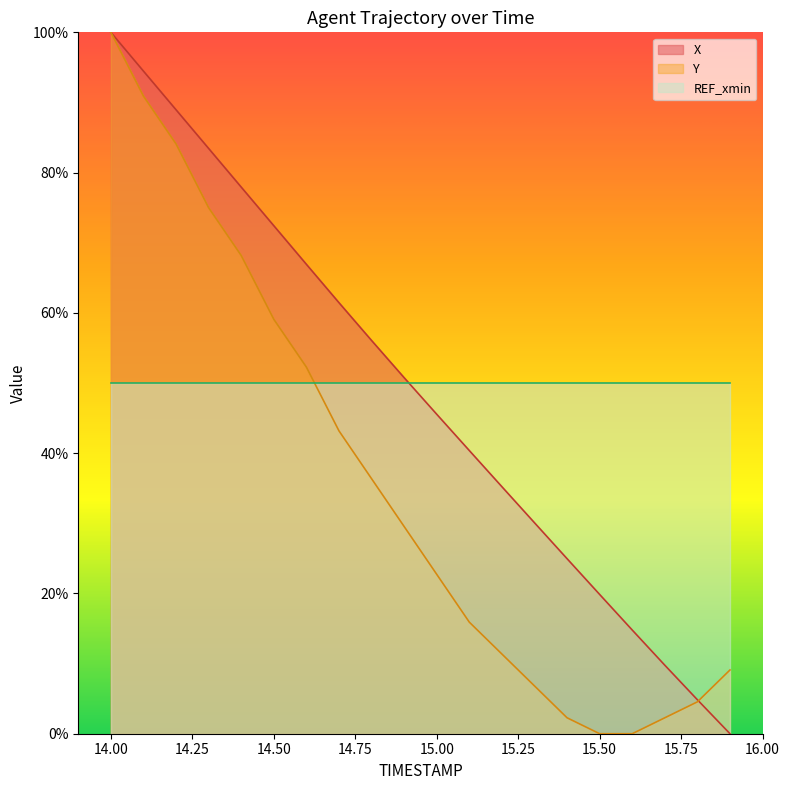

True or false: Y has more than 1 points higher than both neighbors.

False